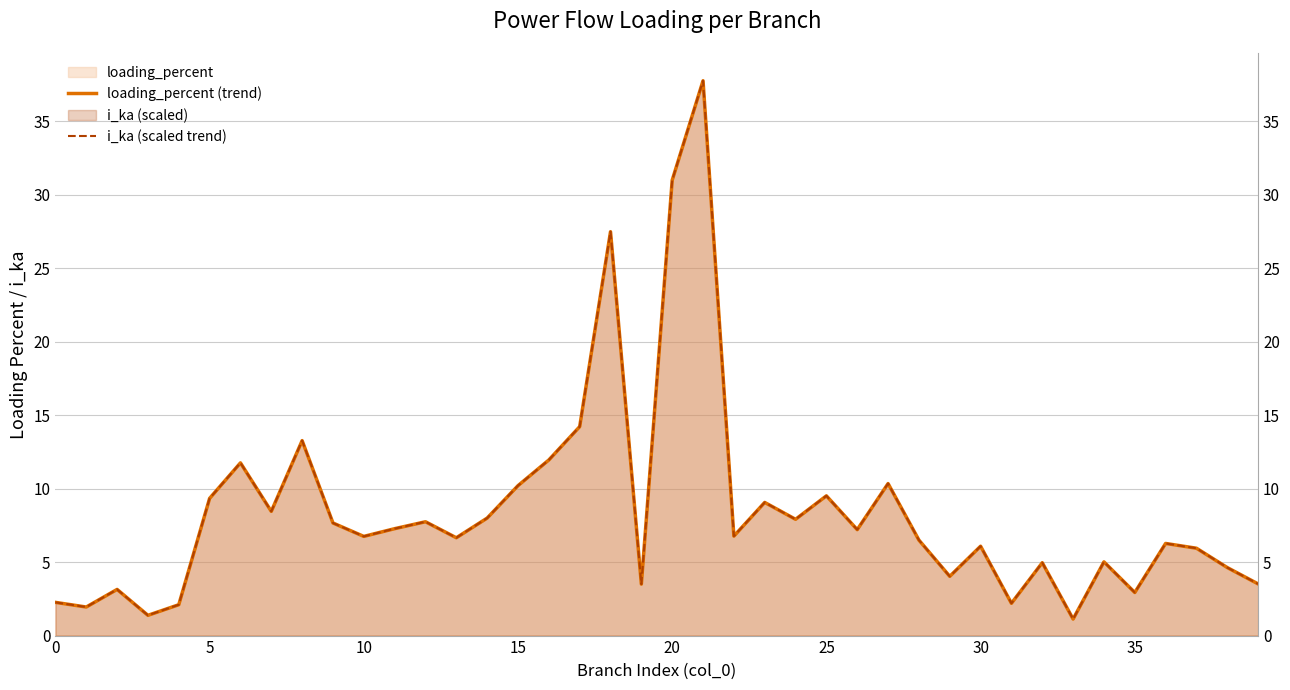

What is the sum of all loading_percent (trend) values?

338.0